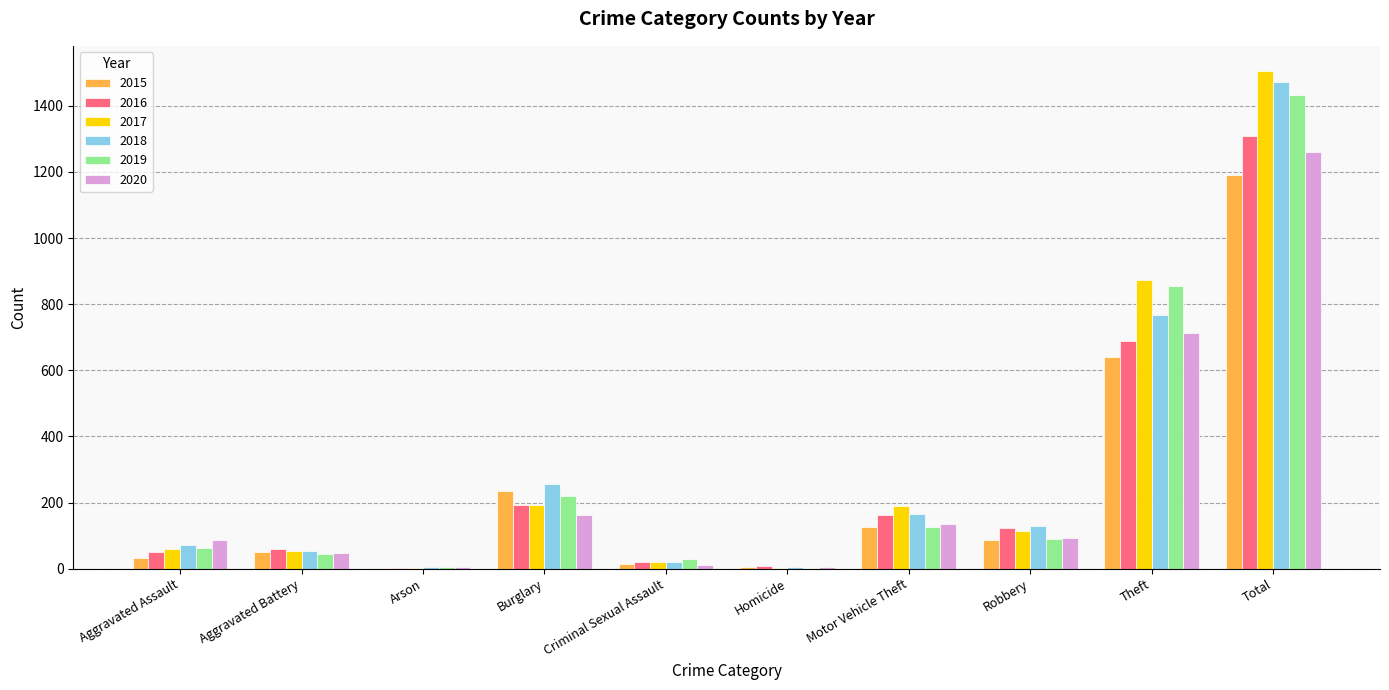

What is the total value across all series at Motor Vehicle Theft?

902